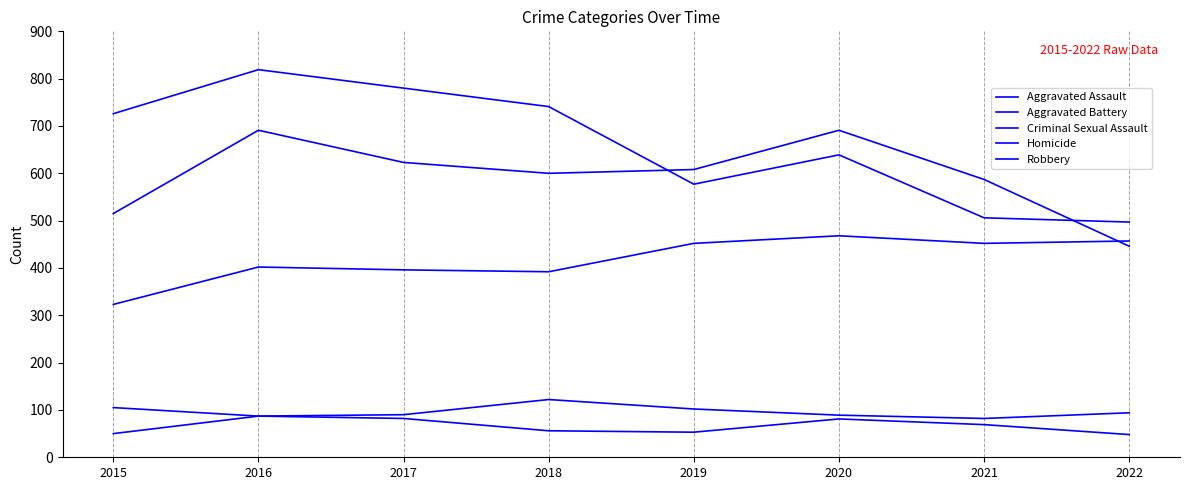

How many series are shown in this chart?

5